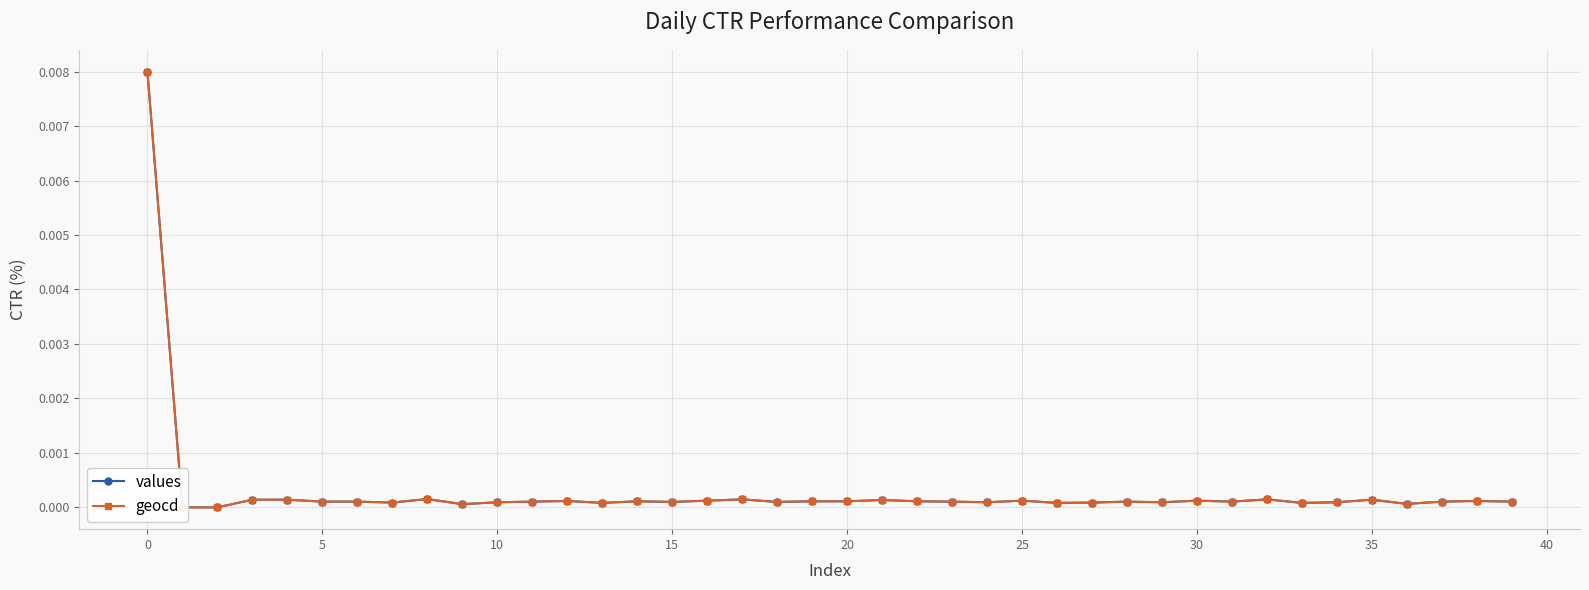

What is the label of the 26th point from the left?

25